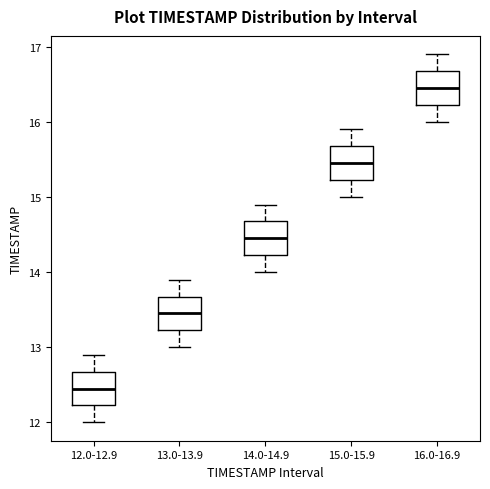

Reading left to right, transcribe this box plot: for each box, give where its median line is, the range the box spans, and where its two whiskers end, as read against the y-axis. The values are not printed on the chart, so give them approximately, as read against the axis.

12.0-12.9: median 12.5, box 12.2 to 12.7, whiskers 12.0 to 12.9
13.0-13.9: median 13.5, box 13.2 to 13.7, whiskers 13.0 to 13.9
14.0-14.9: median 14.5, box 14.2 to 14.7, whiskers 14.0 to 14.9
15.0-15.9: median 15.5, box 15.2 to 15.7, whiskers 15.0 to 15.9
16.0-16.9: median 16.5, box 16.2 to 16.7, whiskers 16.0 to 16.9